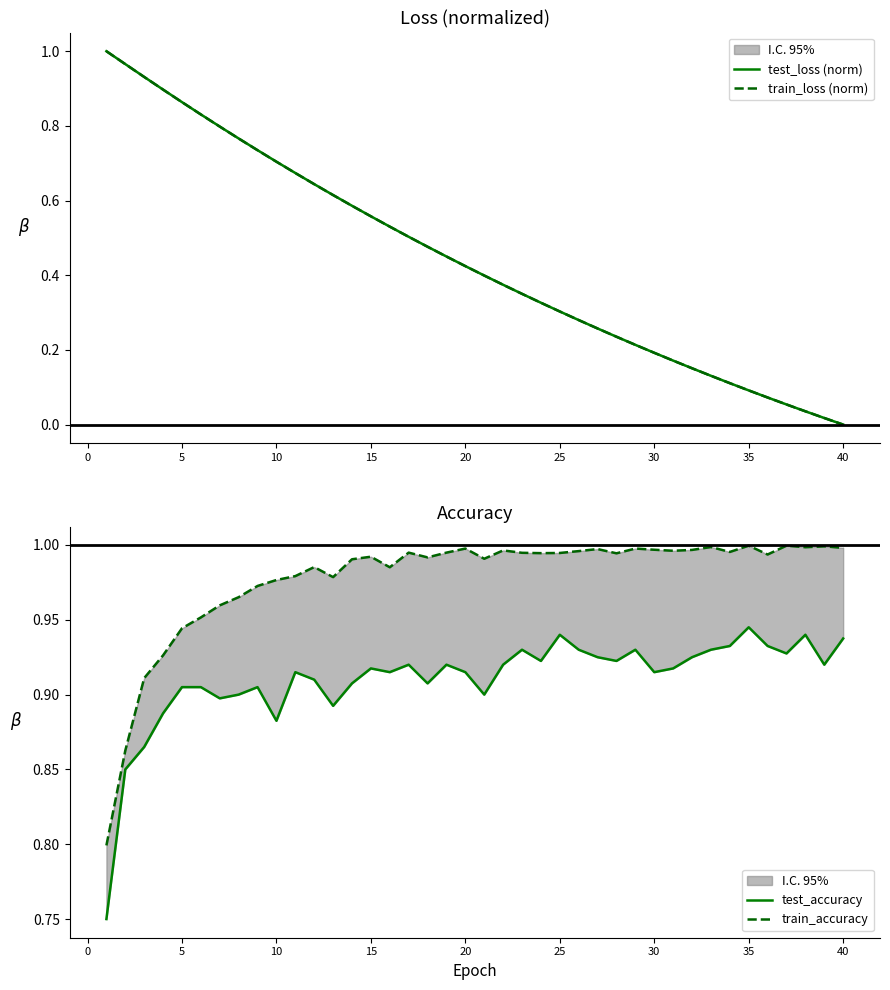

After their last crossing, which series has the higher values: test_accuracy or train_loss (norm)?

test_accuracy